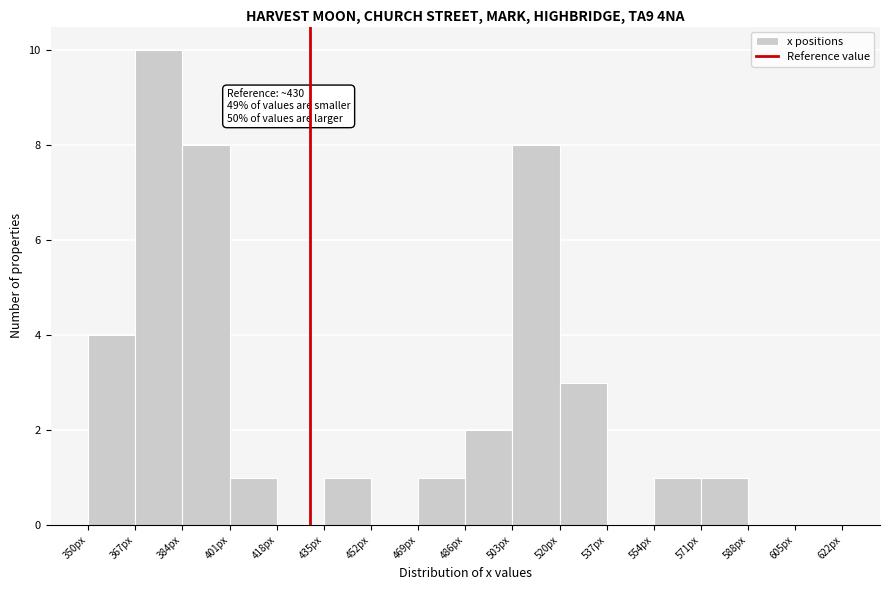

Over which range of the x-axis is the bar tallest?

367 to 384